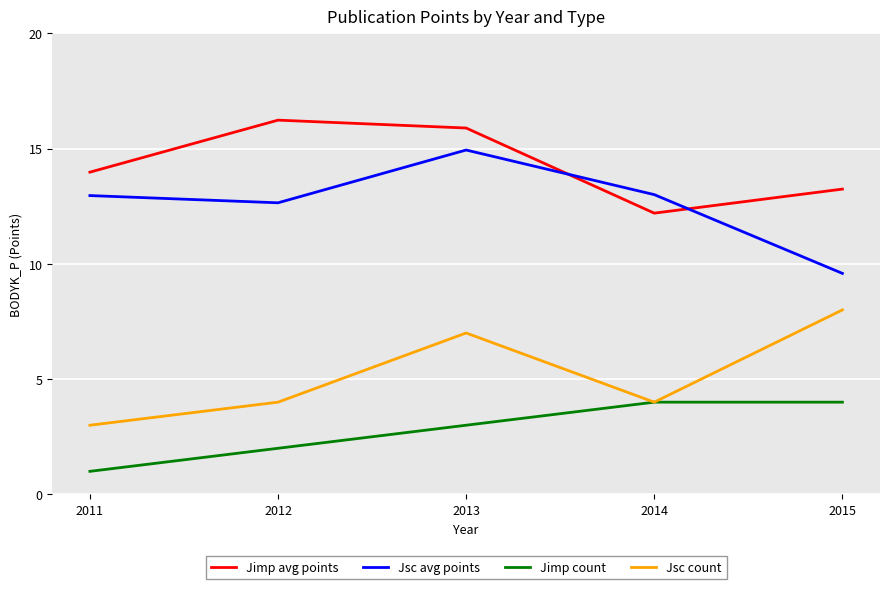

How many values in the Jimp avg points series are below 13?

1